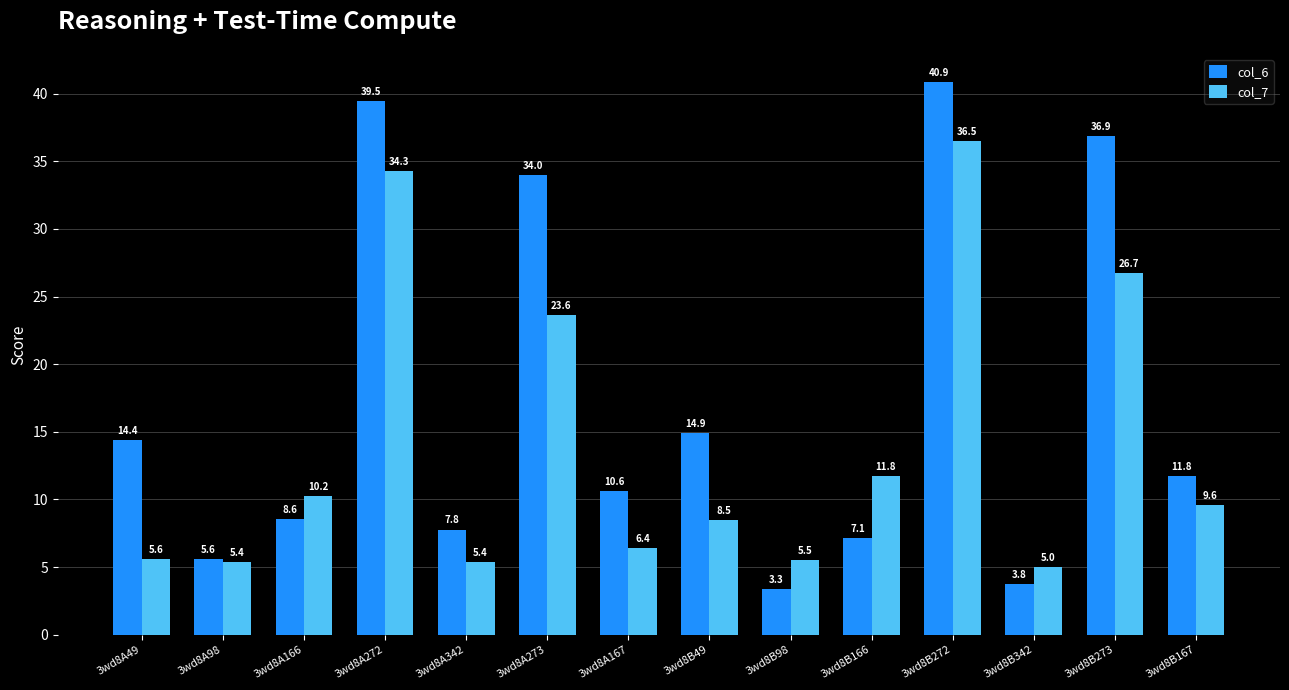

Which series has the widest spread of values?

col_6